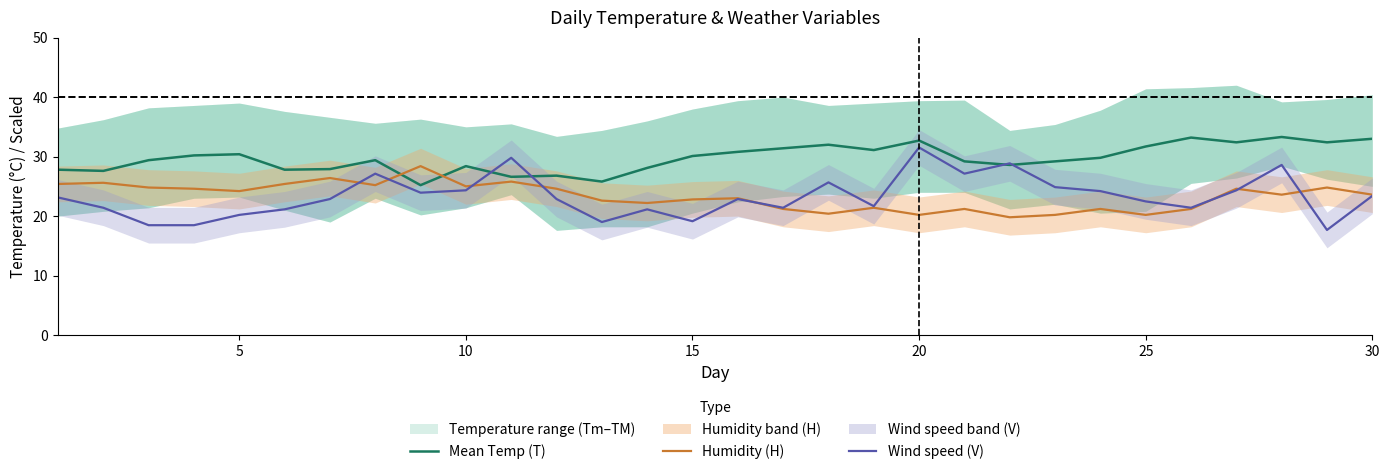

At which label does Wind speed (V) reach its peak?

20